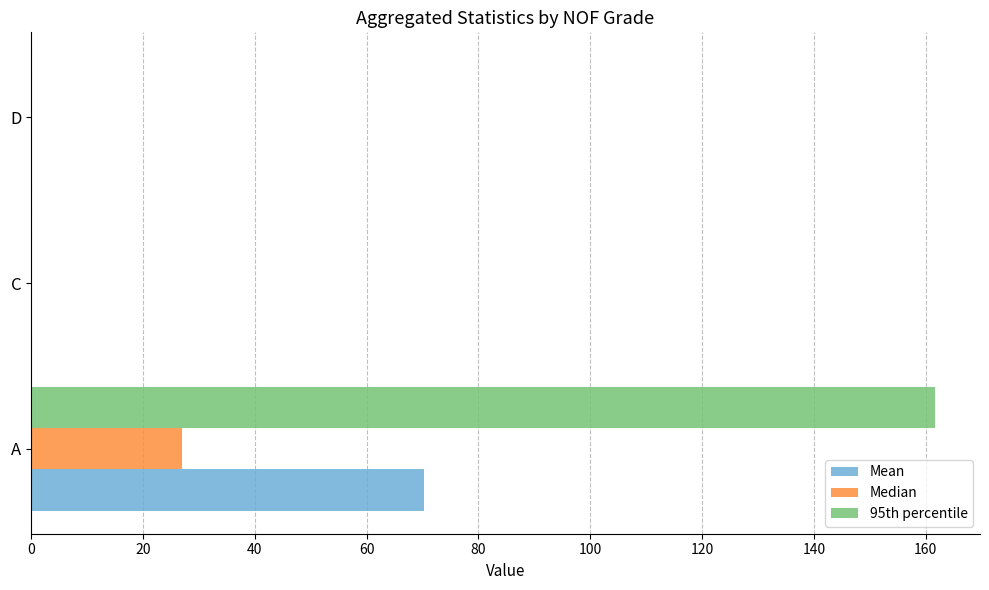

The Median series shows 27.0 at A. True or false?

True